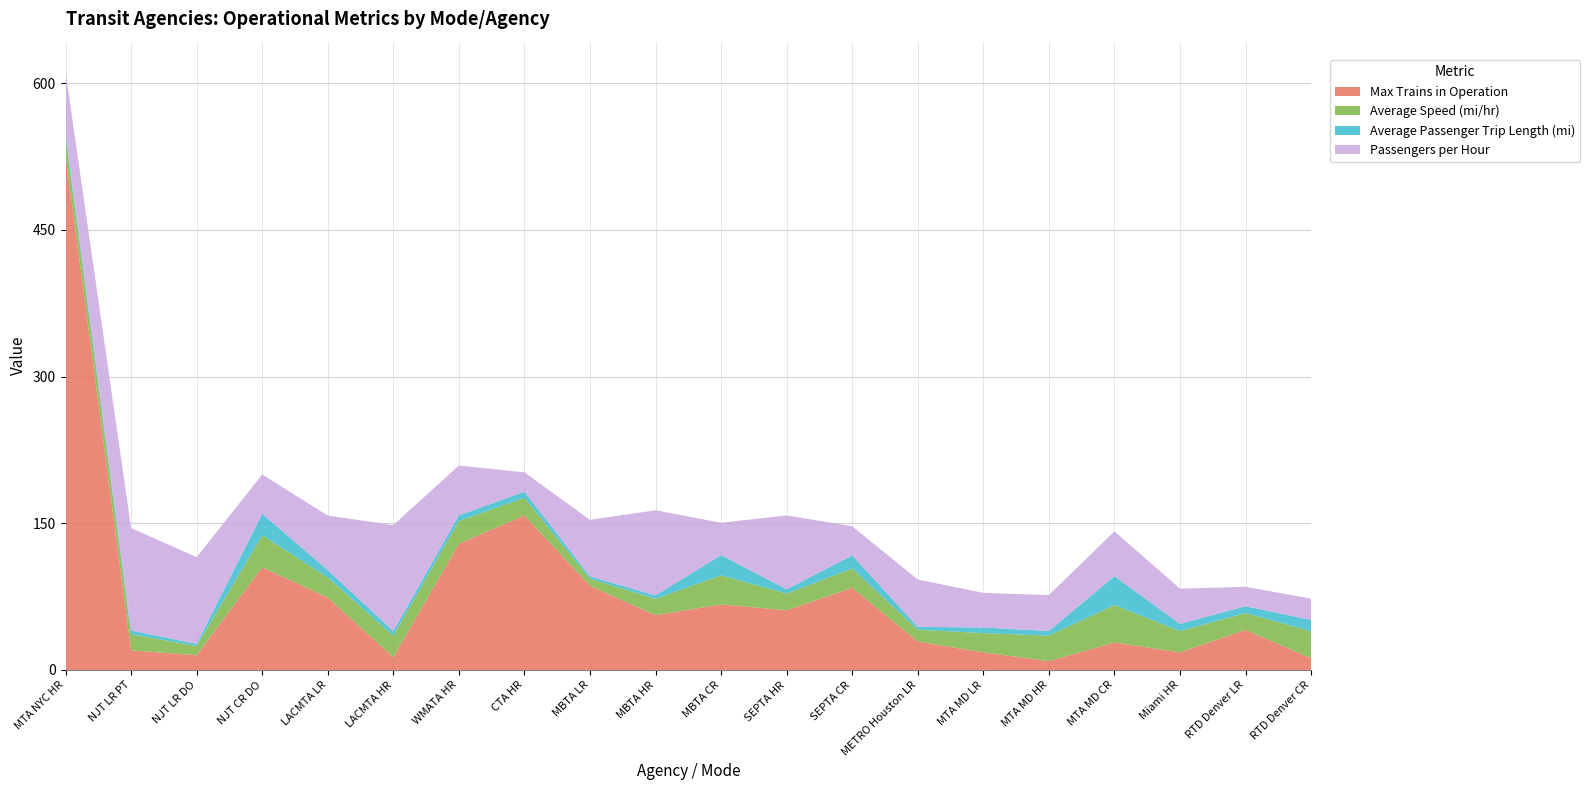

Reading left to right, extract all data points from this chart.

Max Trains in Operation: 527.0	20.0	15.0	105.0	74.0	13.0	129.0	158.0	86.0	56.0	67.0	61.0	84.0	29.0	18.0	9.0	28.0	18.0	41.0	12.0
Average Speed (mi/hr): 18.2	16.6	9.4	32.8	20.6	21.9	23.3	18.0	7.3	16.7	29.7	17.1	19.7	12.1	19.7	26.1	38.3	21.8	17.2	27.6
Average Passenger Trip Length (mi): 4.2	3.8	2.3	22.0	7.6	4.8	5.6	6.3	2.4	3.5	20.8	4.4	13.4	2.9	5.7	4.8	29.6	7.4	7.0	11.5
Passengers per Hour: 62.4	104.7	88.7	40.0	55.7	108.4	51.0	19.7	57.8	87.0	33.0	75.5	29.8	48.4	35.4	36.7	45.7	36.0	19.9	21.8